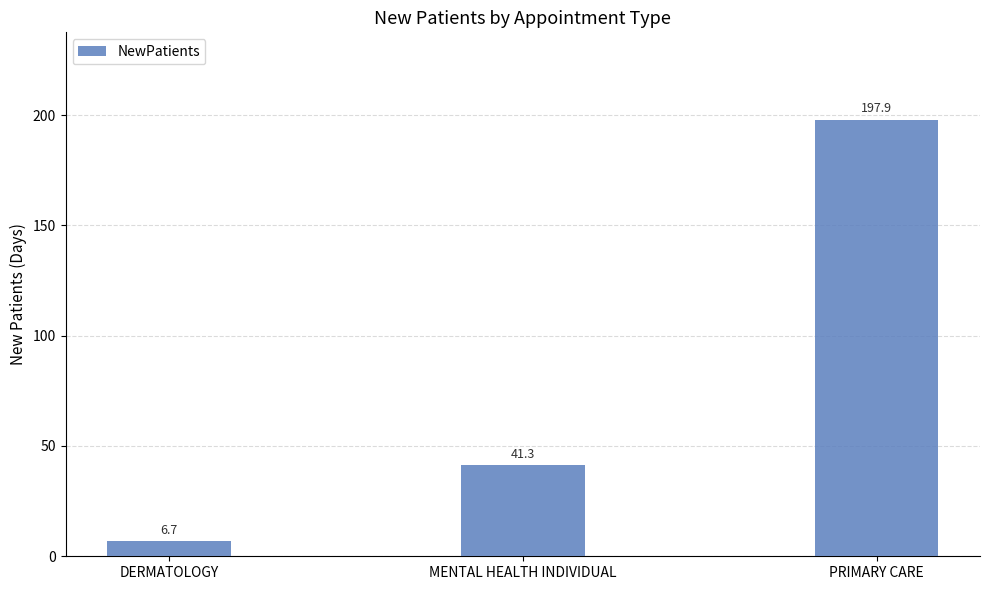

What is the change in value from MENTAL HEALTH INDIVIDUAL to PRIMARY CARE?

+156.6